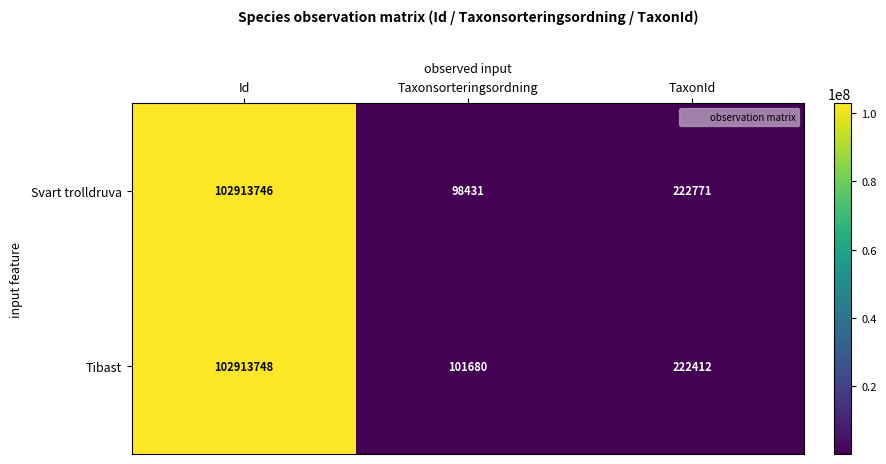

Which series changed the most between Taxonsorteringsordning and TaxonId?

Svart trolldruva